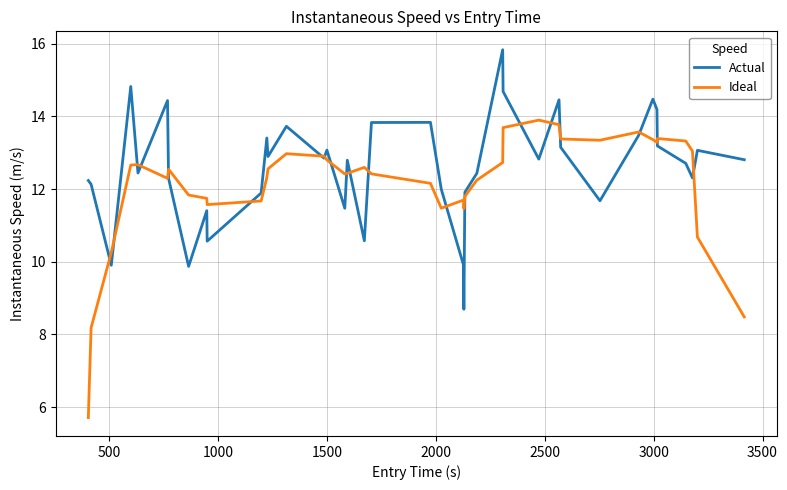

How many lines are shown in the chart?

2